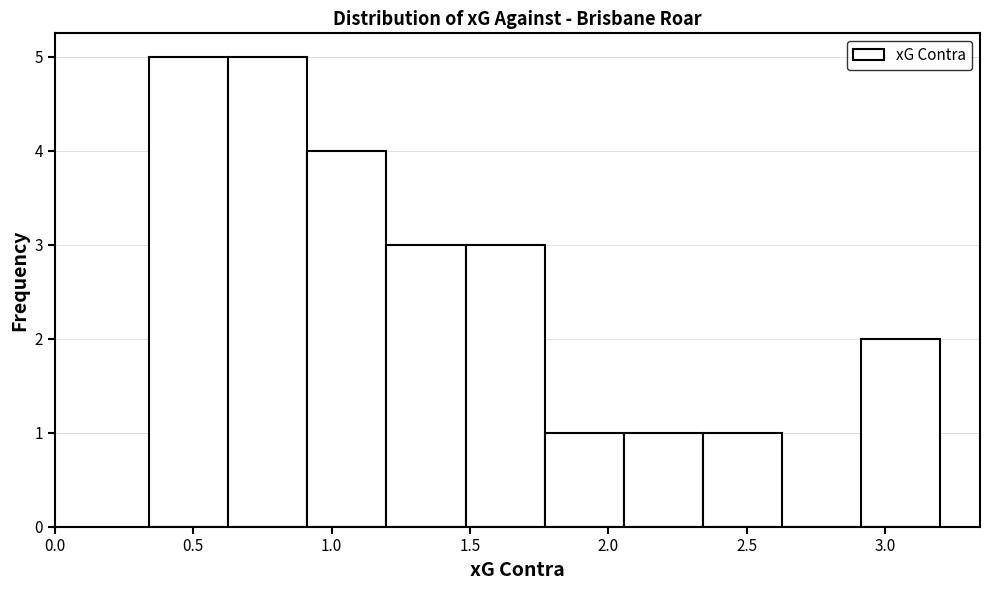

Reading left to right, list every bar in this chart as the range it spans on the x-axis followed by its height. Neither the bar edges nor the heights are printed on the chart, so give them approximately, as read against the axes.

0.35 to 0.65: 5
0.65 to 0.90: 5
0.90 to 1.20: 4
1.20 to 1.50: 3
1.50 to 1.75: 3
1.75 to 2.05: 1
2.05 to 2.35: 1
2.35 to 2.65: 1
2.65 to 2.90: 0
2.90 to 3.20: 2